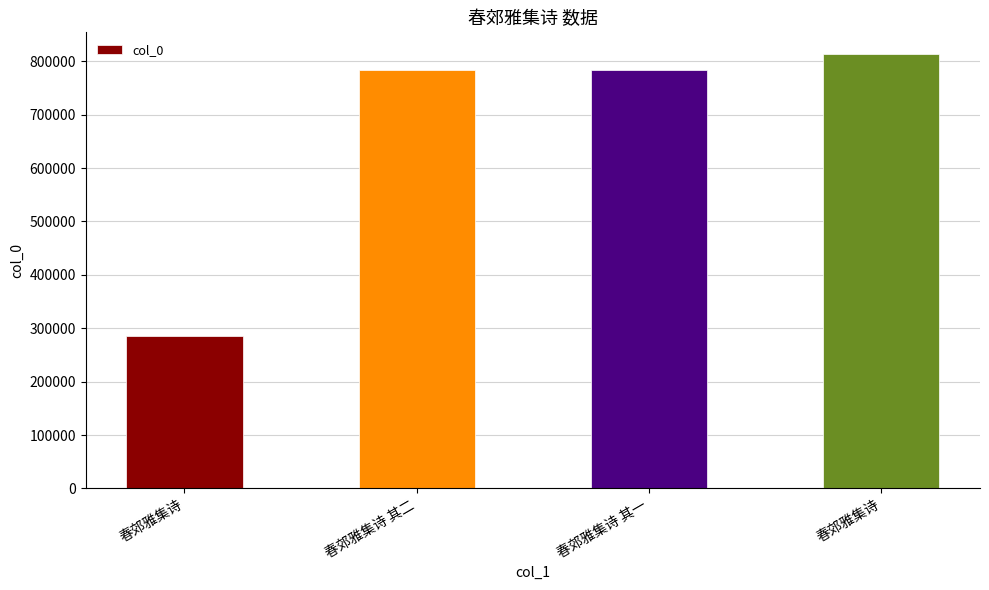

What is the sum of all values?

2668345